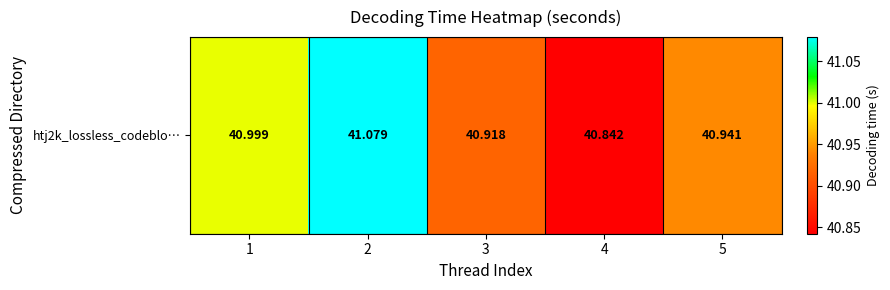

What is the ratio of the value at 4 to the value at 1?

1.0